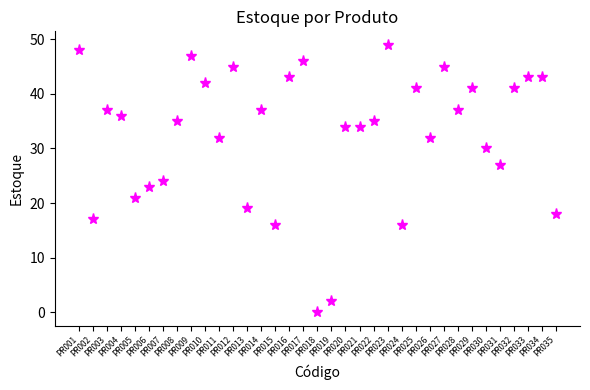

Where is the first local maximum?

PR003